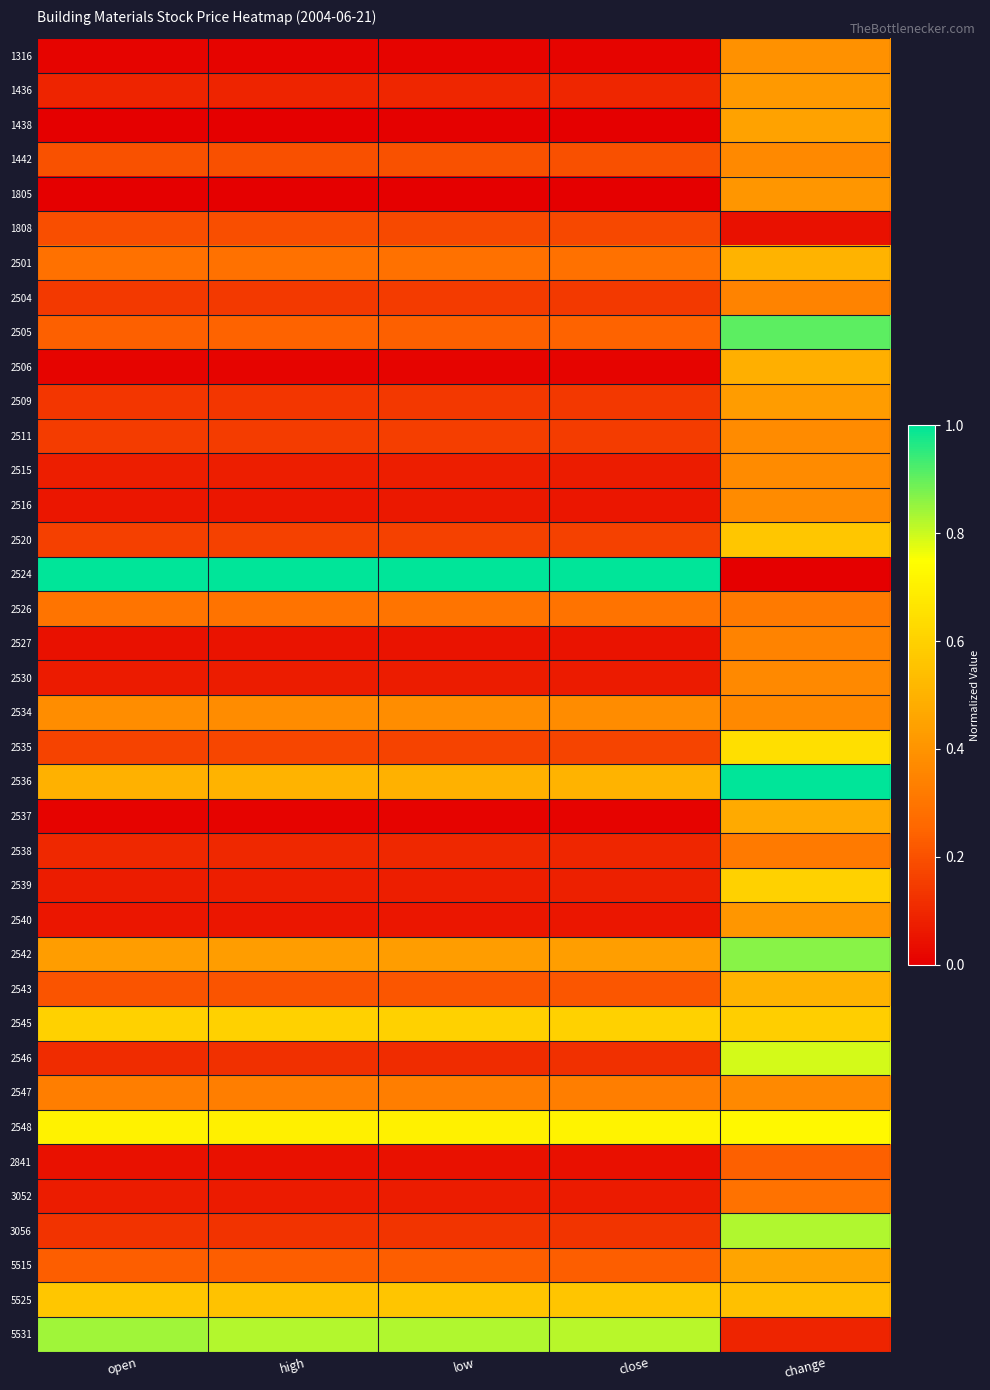

Reading left to right, extract all data points from this chart.

1316: open=0.0	high=0.0	low=0.0	close=0.0	change=0.4
1436: open=0.1	high=0.1	low=0.1	close=0.1	change=0.4
1438: open=0.0	high=0.0	low=0.0	close=0.0	change=0.4
1442: open=0.2	high=0.2	low=0.2	close=0.2	change=0.4
1805: open=0.0	high=0.0	low=0.0	close=0.0	change=0.4
1808: open=0.2	high=0.2	low=0.2	close=0.2	change=0.0
2501: open=0.3	high=0.3	low=0.3	close=0.3	change=0.5
2504: open=0.1	high=0.1	low=0.1	close=0.1	change=0.3
2505: open=0.2	high=0.2	low=0.2	close=0.2	change=0.9
2506: open=0.0	high=0.0	low=0.0	close=0.0	change=0.5
2509: open=0.1	high=0.1	low=0.1	close=0.1	change=0.4
2511: open=0.2	high=0.1	low=0.2	close=0.2	change=0.4
2515: open=0.1	high=0.1	low=0.1	close=0.1	change=0.4
2516: open=0.1	high=0.1	low=0.1	close=0.1	change=0.4
2520: open=0.2	high=0.2	low=0.2	close=0.2	change=0.6
2524: open=1.0	high=1.0	low=1.0	close=1.0	change=0.0
2526: open=0.3	high=0.3	low=0.3	close=0.3	change=0.3
2527: open=0.0	high=0.0	low=0.0	close=0.0	change=0.3
2530: open=0.1	high=0.1	low=0.1	close=0.1	change=0.4
2534: open=0.4	high=0.4	low=0.4	close=0.4	change=0.4
2535: open=0.2	high=0.2	low=0.2	close=0.2	change=0.6
2536: open=0.5	high=0.5	low=0.5	close=0.5	change=1.0
2537: open=0.0	high=0.0	low=0.0	close=0.0	change=0.5
2538: open=0.1	high=0.1	low=0.1	close=0.1	change=0.3
2539: open=0.1	high=0.1	low=0.1	close=0.1	change=0.6
2540: open=0.1	high=0.1	low=0.1	close=0.1	change=0.4
2542: open=0.4	high=0.4	low=0.4	close=0.4	change=0.9
2543: open=0.2	high=0.2	low=0.2	close=0.2	change=0.5
2545: open=0.6	high=0.6	low=0.6	close=0.6	change=0.6
2546: open=0.1	high=0.1	low=0.1	close=0.1	change=0.8
2547: open=0.3	high=0.3	low=0.3	close=0.3	change=0.4
2548: open=0.7	high=0.7	low=0.7	close=0.7	change=0.7
2841: open=0.0	high=0.0	low=0.0	close=0.0	change=0.2
3052: open=0.1	high=0.1	low=0.1	close=0.1	change=0.3
3056: open=0.1	high=0.1	low=0.1	close=0.1	change=0.8
5515: open=0.2	high=0.2	low=0.2	close=0.2	change=0.5
5525: open=0.6	high=0.6	low=0.6	close=0.6	change=0.5
5531: open=0.8	high=0.8	low=0.8	close=0.8	change=0.1